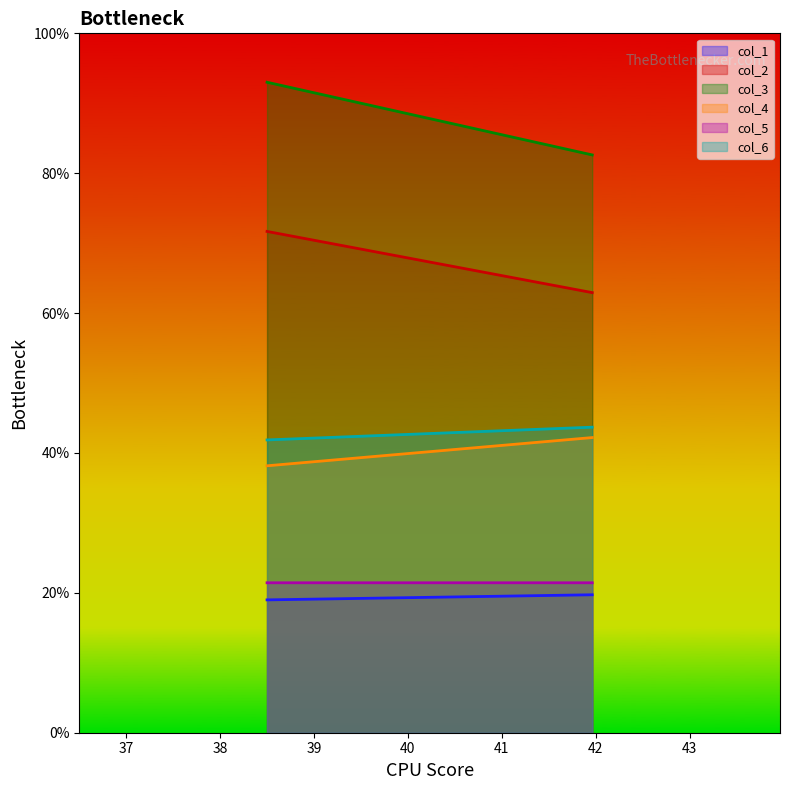

What value does the col_4 series have at 41.96354167?

42.2